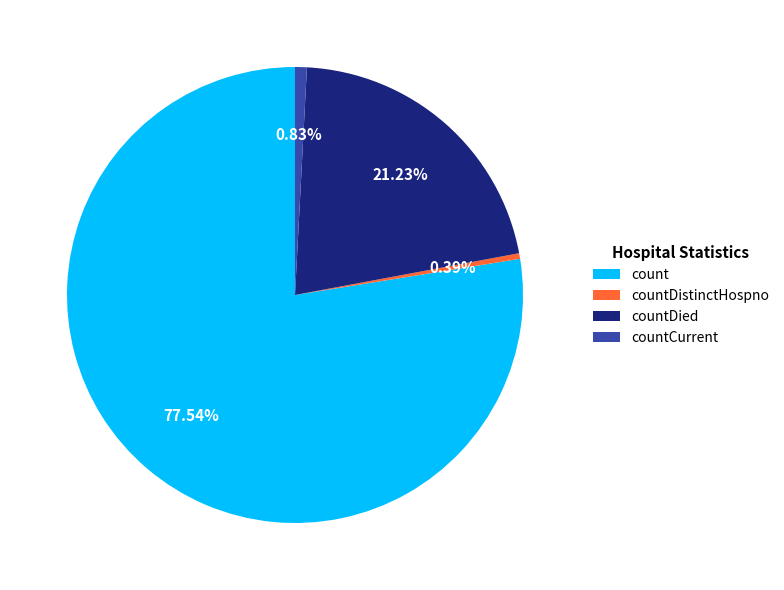

Which category accounts for the majority?

count